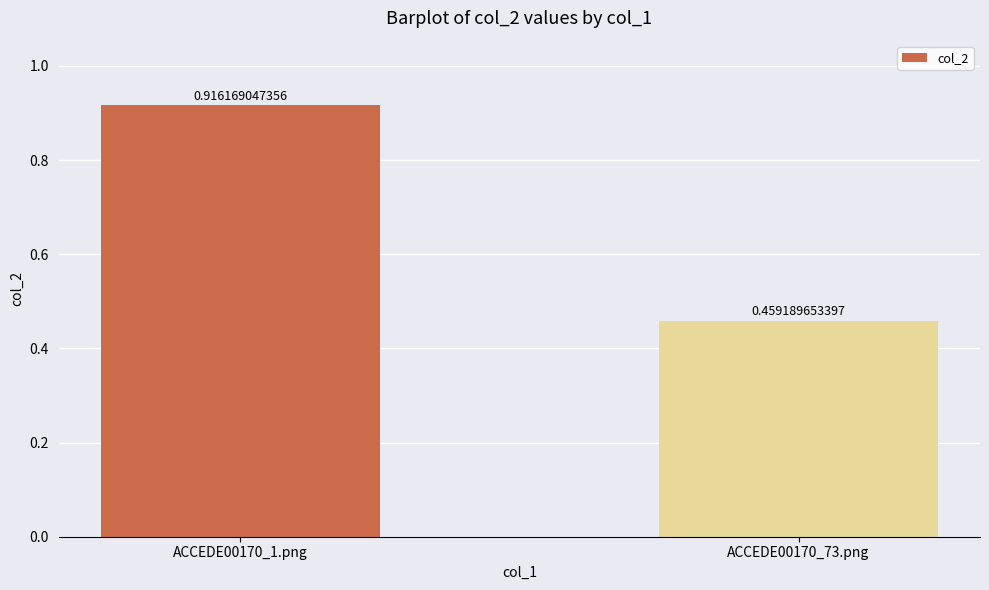

What is the sum of all values?

1.4